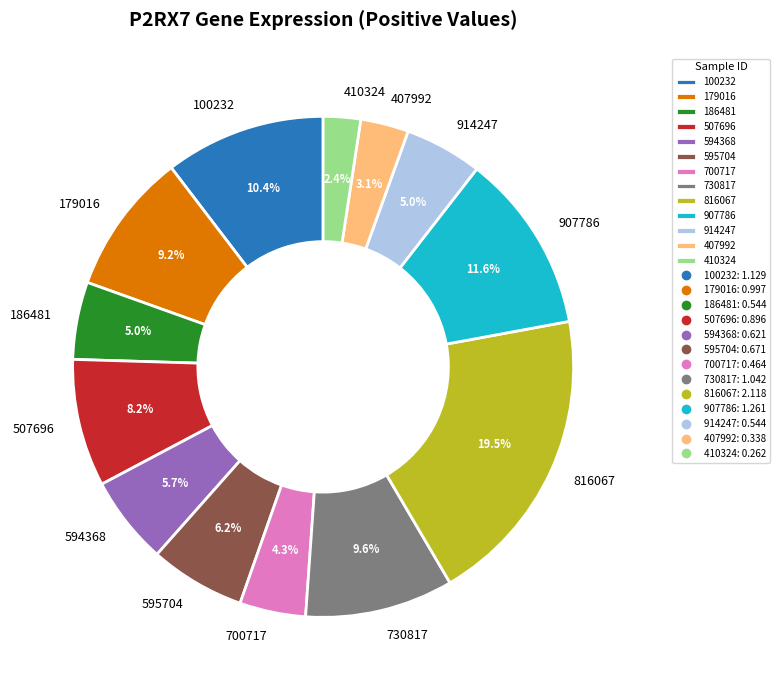

What percentage is NOT represented by 816067?

80.5%